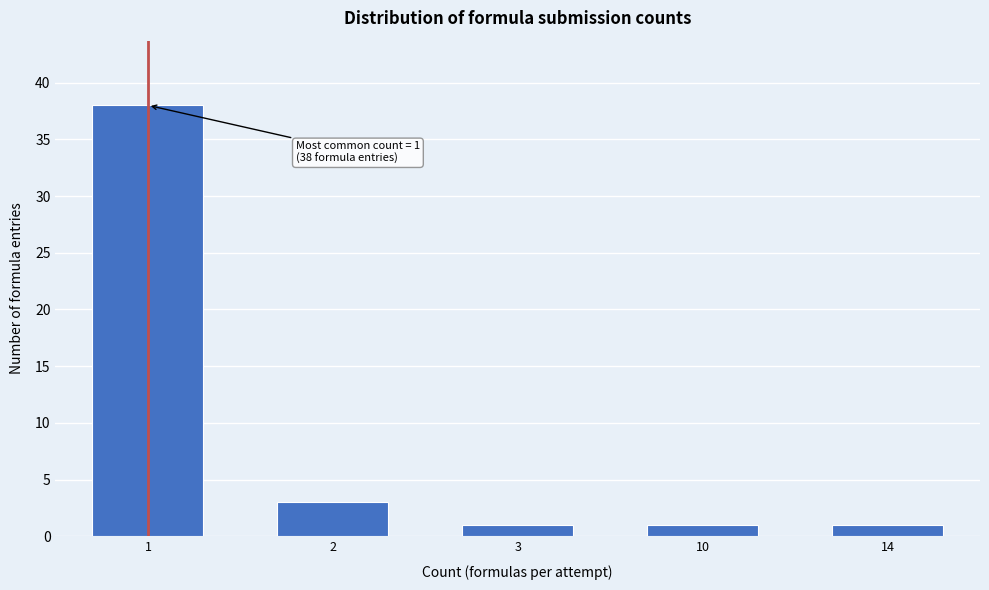

Reading right to left, transcribe all the data shown in this chart.

14=1	10=1	3=1	2=3	1=38